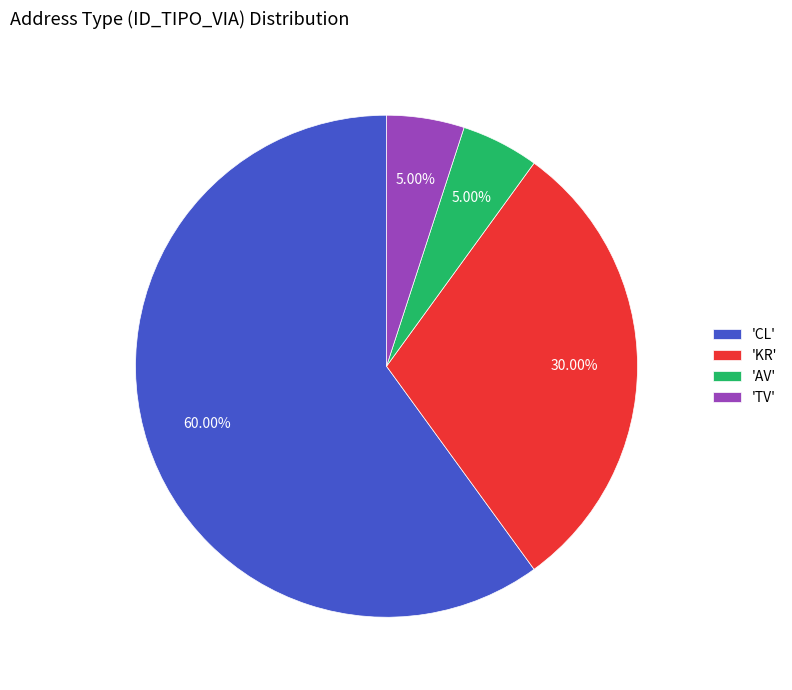

Count the number of slices in the pie.

4